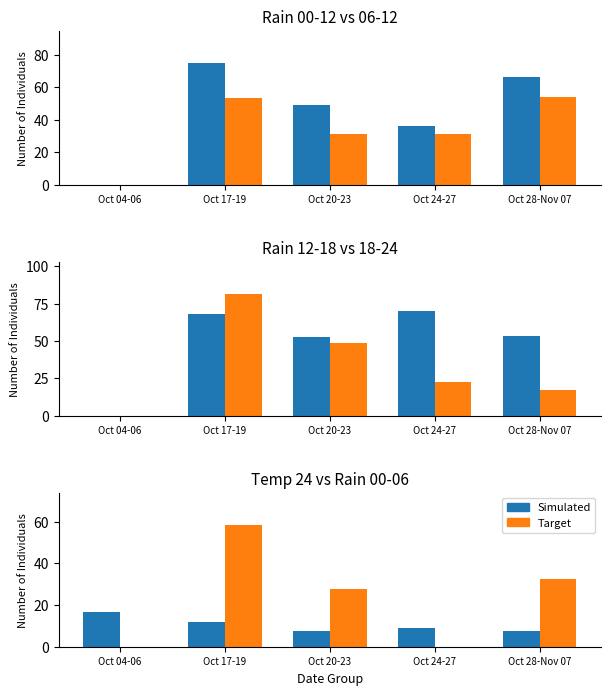

Does the chart contain stacked bars?

No